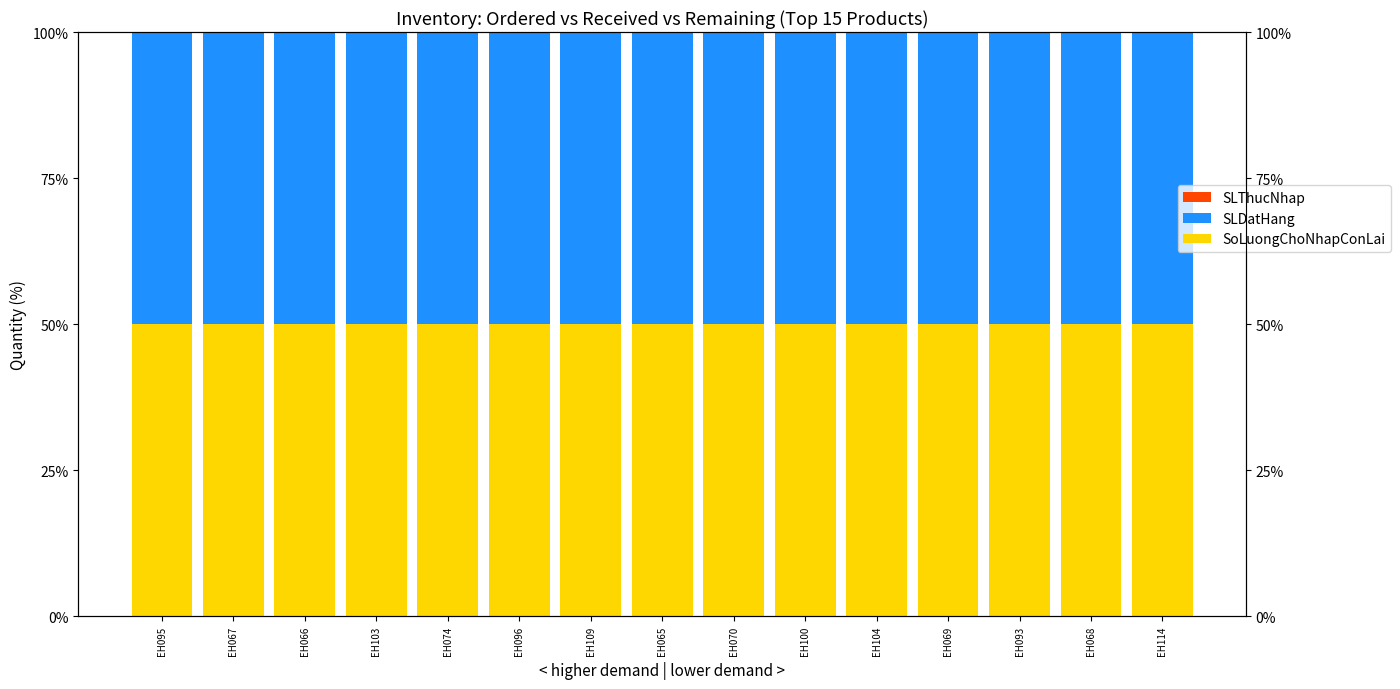

What is the spread (max minus min) of values at EH103?

50